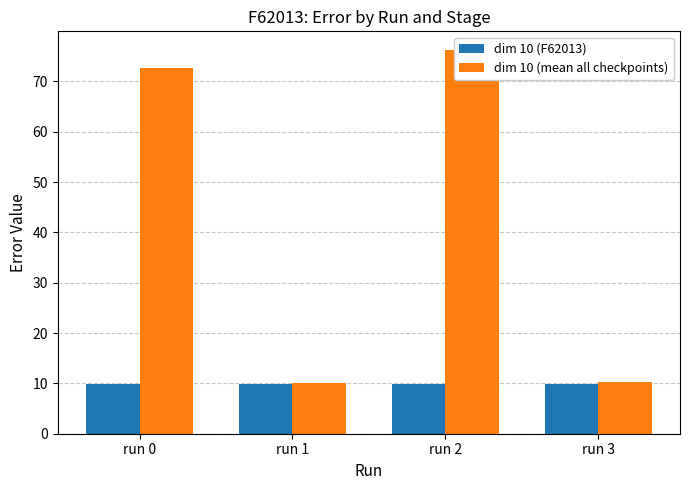

Is it true that dim 10 (F62013) equals 4.1 at run 1?

False